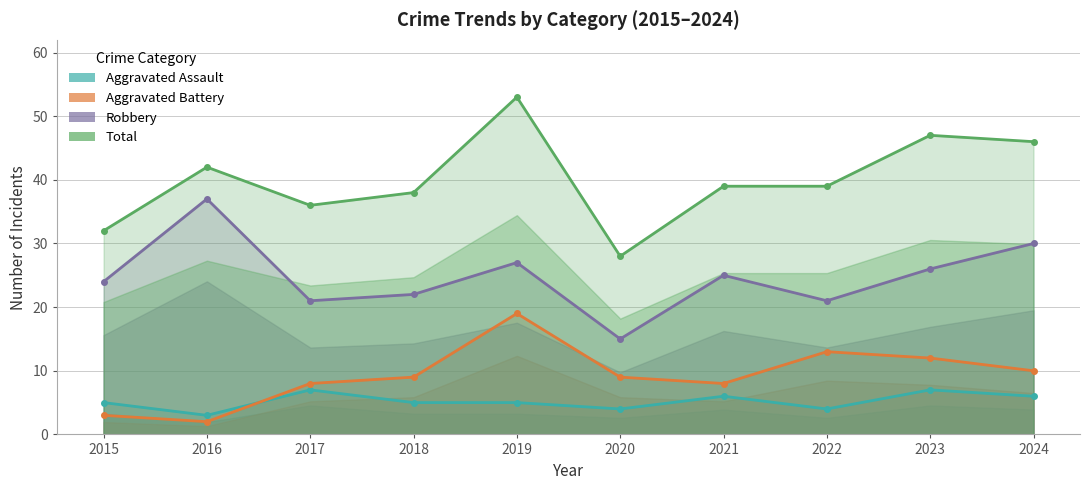

True or false: Total and Aggravated Battery cross at least once.

False